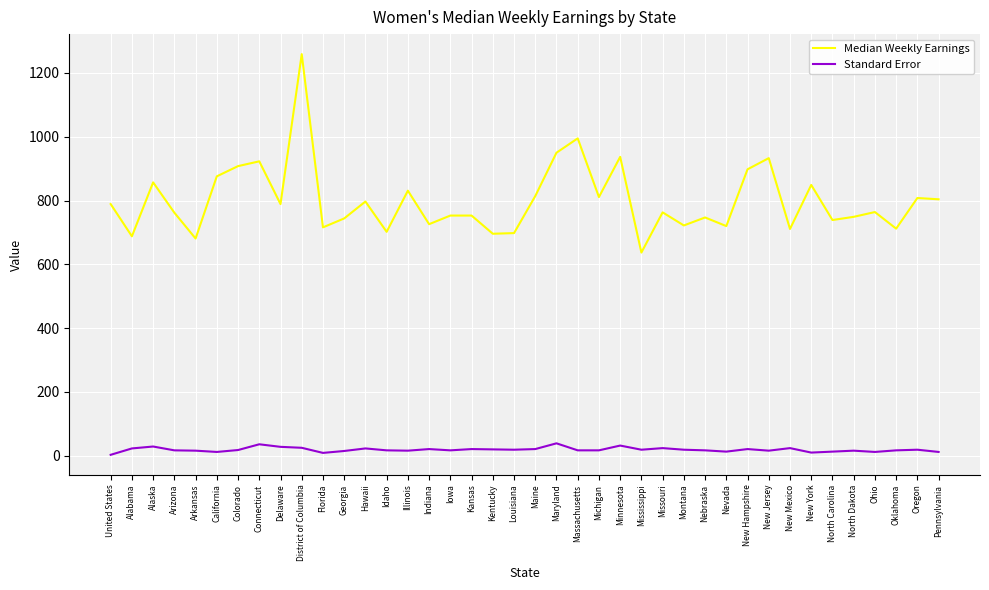

True or false: Median Weekly Earnings and Standard Error intersect in this chart.

False